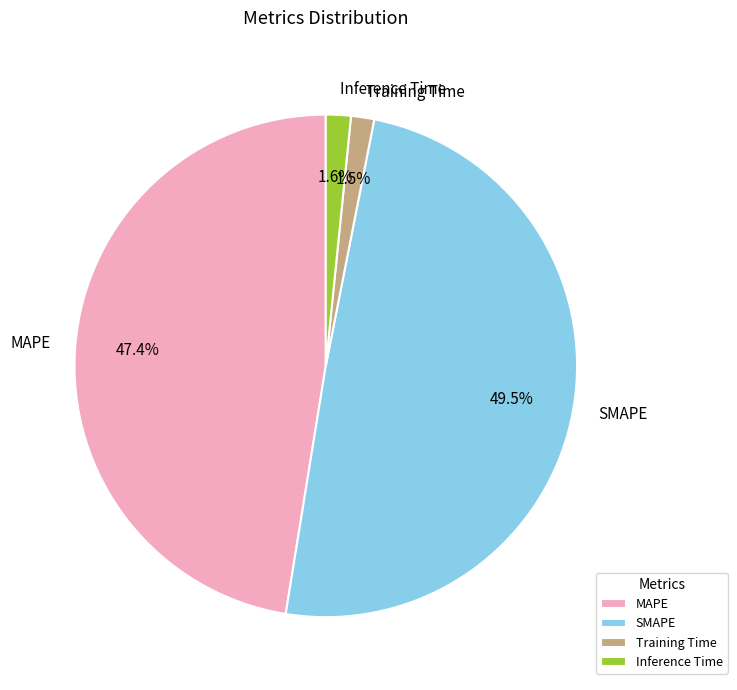

Is MAPE the majority of the pie?

No